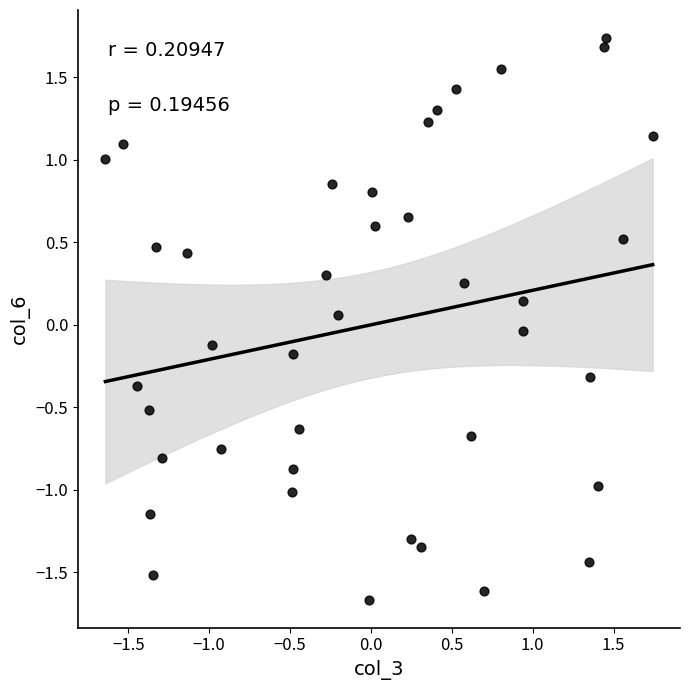

What is the range of X values (max minus min)?

3.4